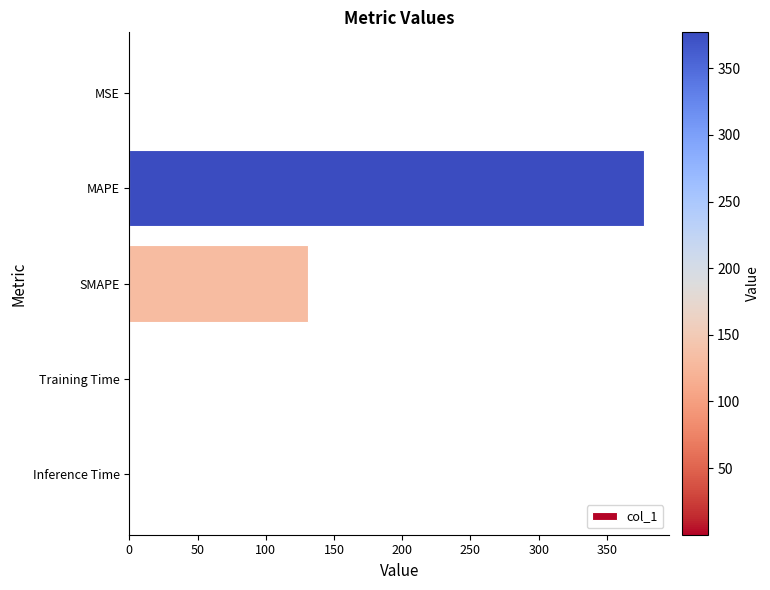

The value at MAPE is 499.8. True or false?

False